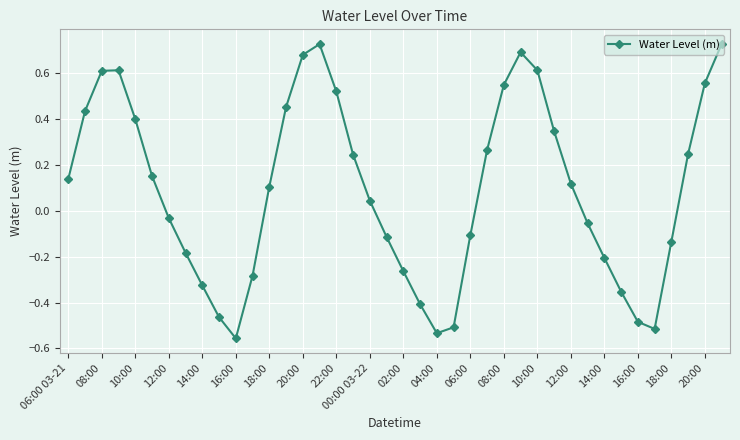

What is the sum of all values?

3.7